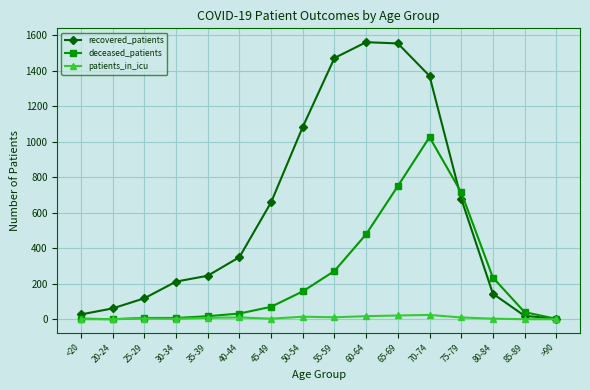

At 40-44, list the series in order from smallest to largest.

patients_in_icu, deceased_patients, recovered_patients